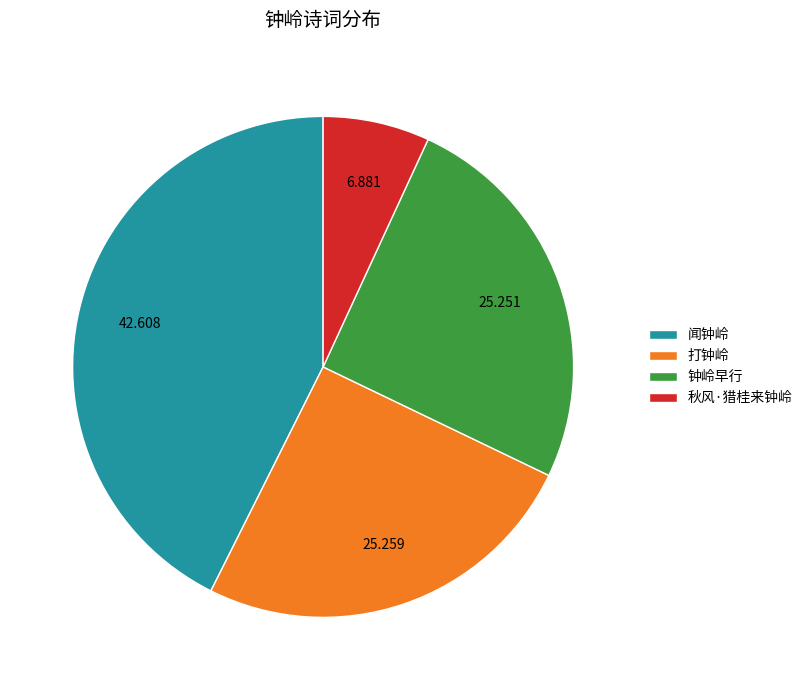

Is the sum of 闻钟岭 and 钟岭早行 greater than half?

Yes